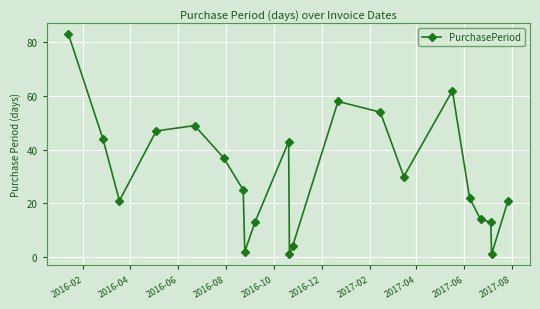

What is the value of the 9th point from the left?

13